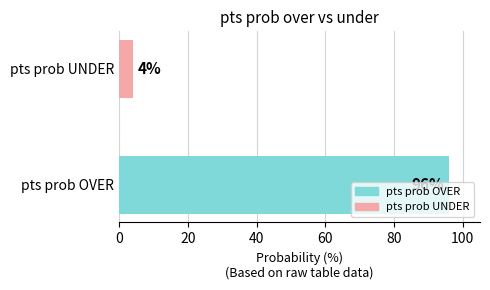

What is the difference between the values at pts prob UNDER and pts prob OVER?

92